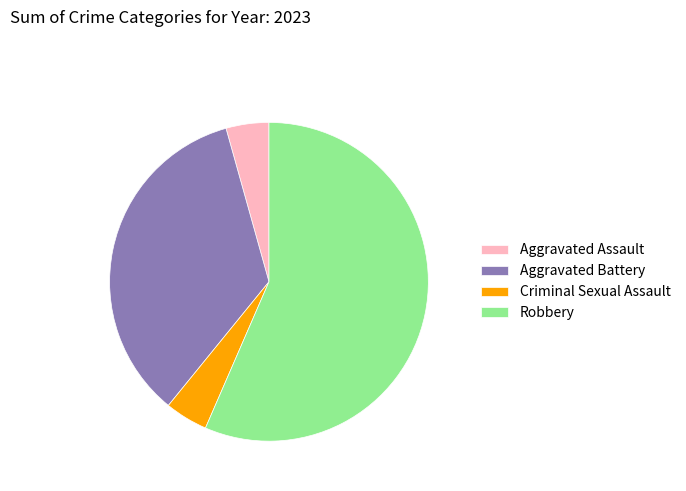

Which category accounts for the majority?

Robbery